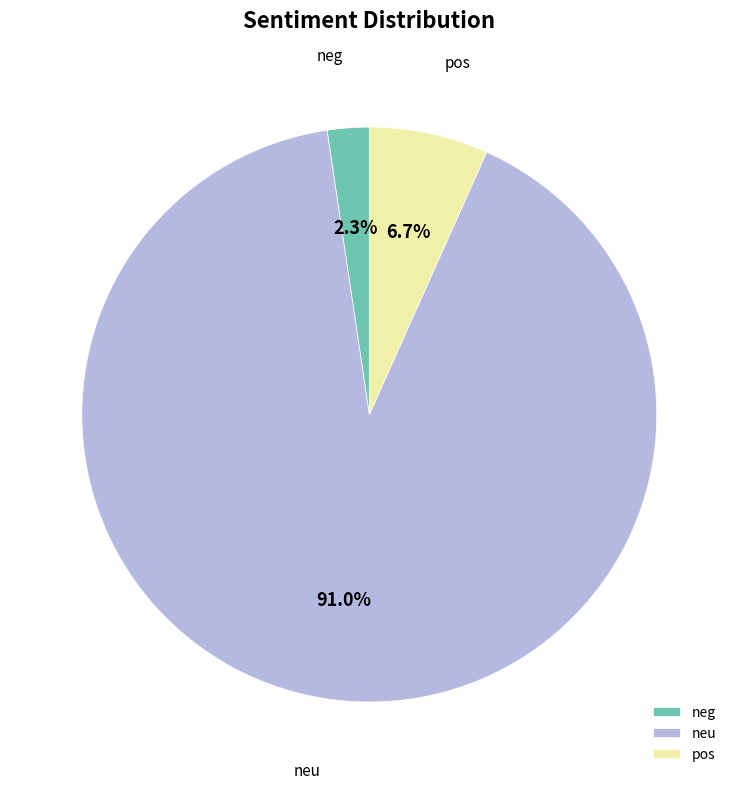

What is the smallest slice in the pie chart?

neg